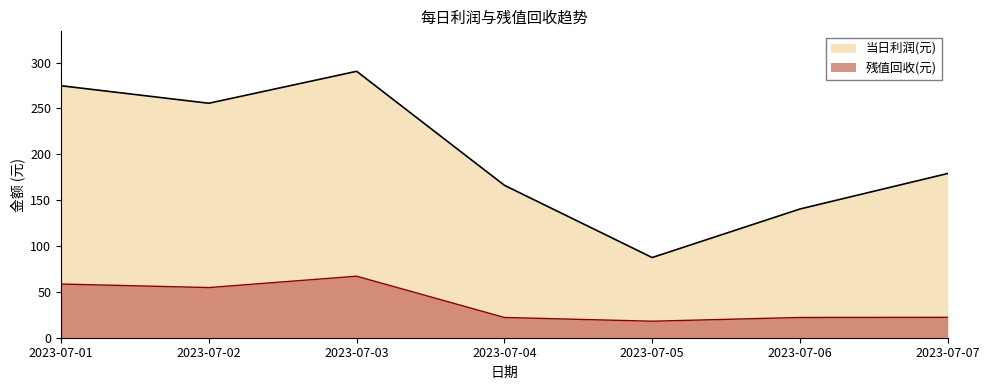

Is the value of 残值回收(元) at 2023-07-03 greater than the value of 当日利润(元) at 2023-07-03?

No